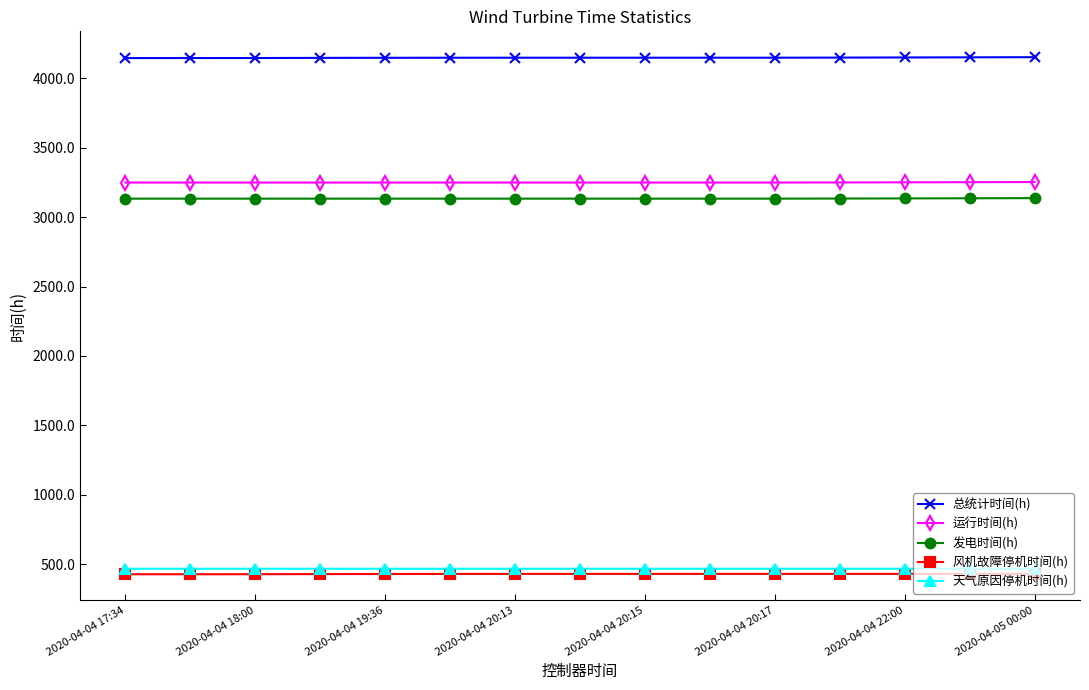

What is the value of the 发电时间(h) point at the 11th from the left?

3133.3